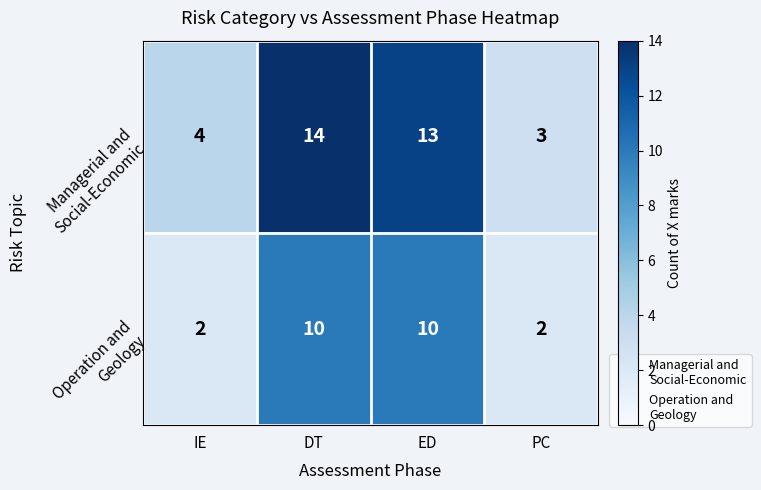

What is the total value across all series at IE?

6